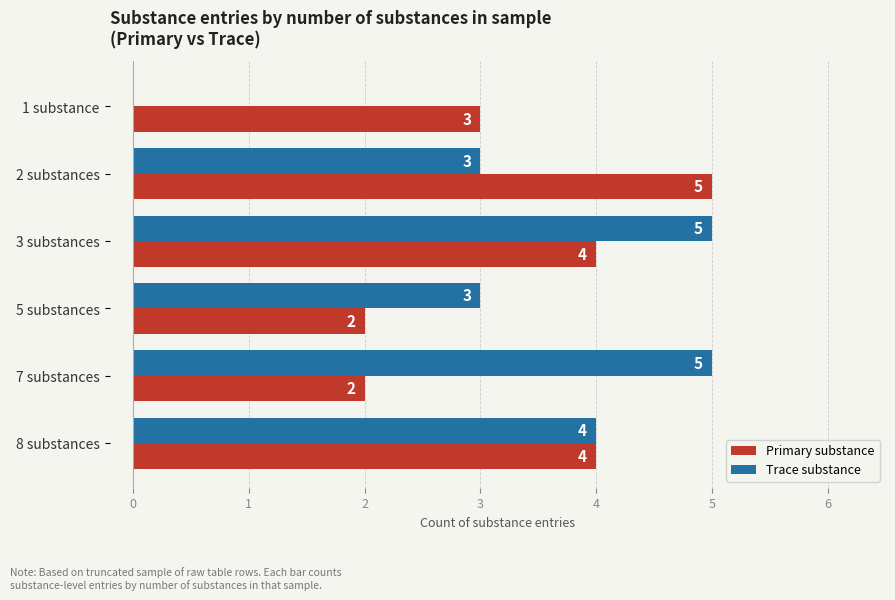

Which series has the largest range (max minus min)?

Trace substance